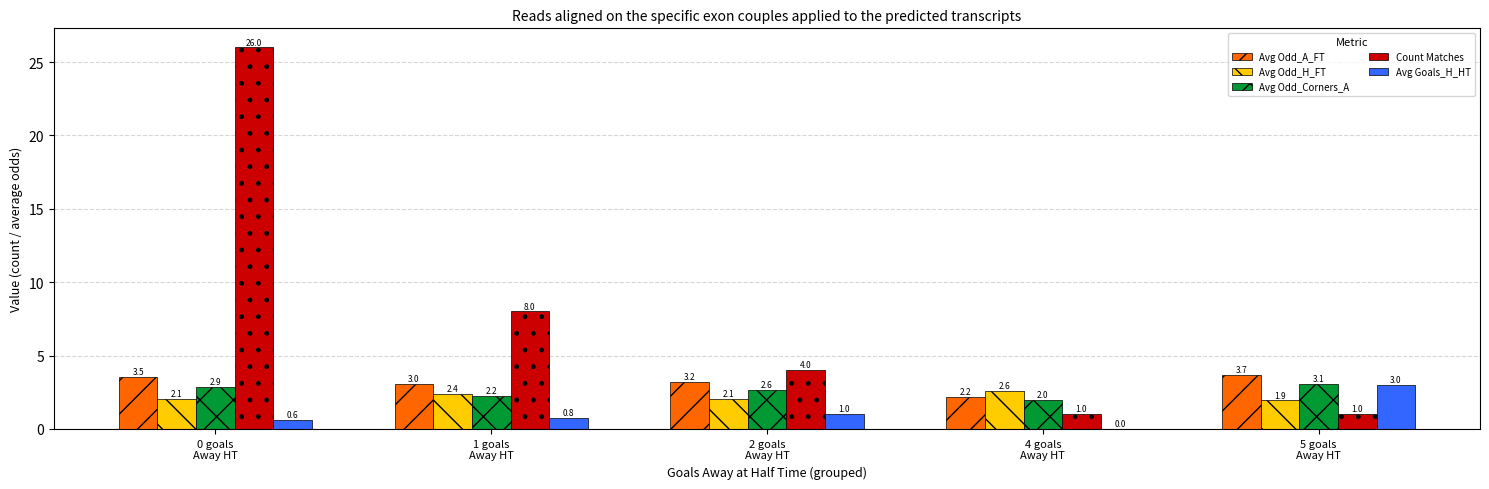

What is the sum of all Avg Goals_H_HT values?

5.4